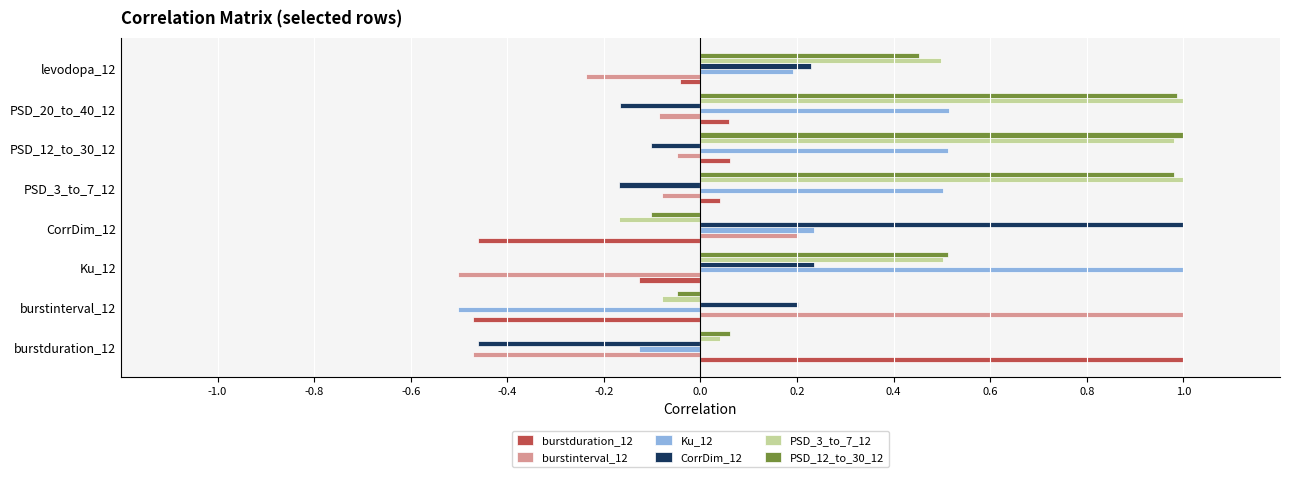

The Ku_12 series shows -0.2 at burstduration_12. True or false?

False